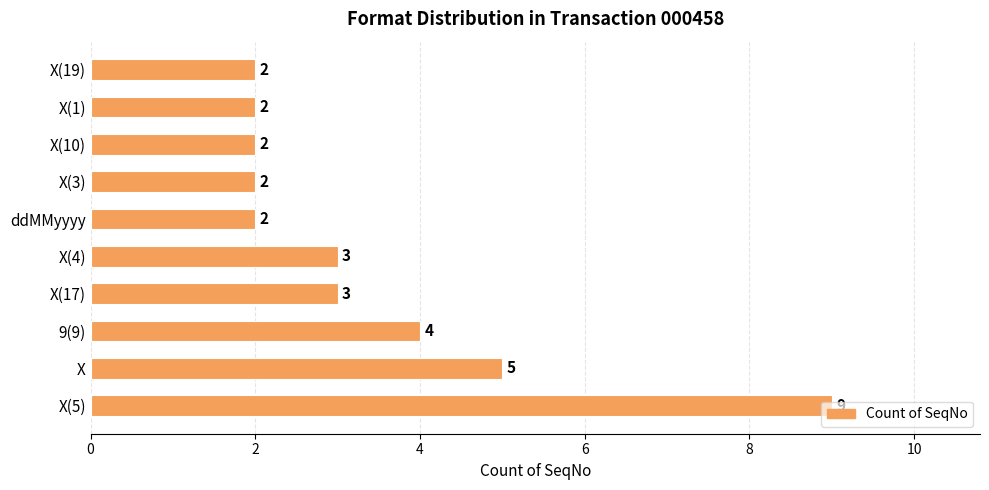

How many values are between 2 and 4?

8